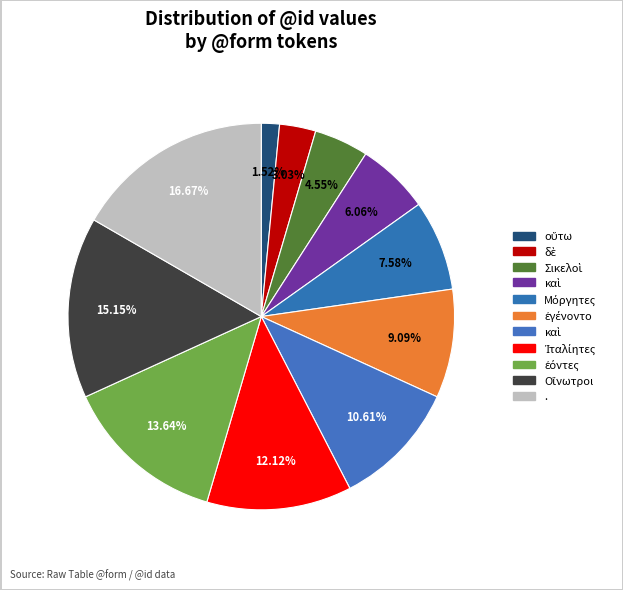

Rank the categories by value from lowest to highest.

οὕτω, δὲ, Σικελοὶ, καὶ, Μόργητες, ἐγένοντο, καὶ, Ἰταλίητες, ἐόντες, Οἴνωτροι, .